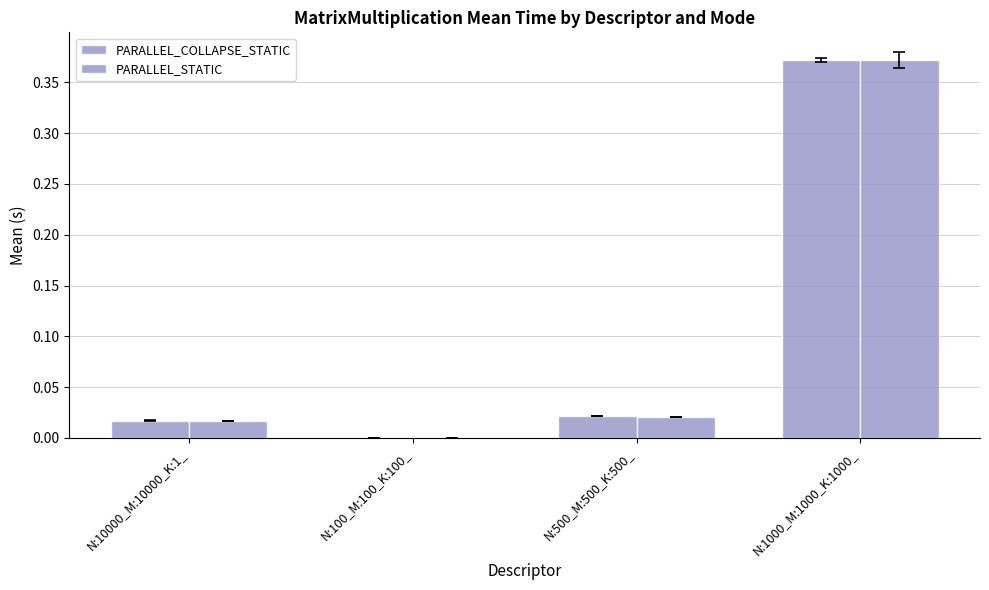

At which category is the sum across all series the highest?

N:1000_M:1000_K:1000_